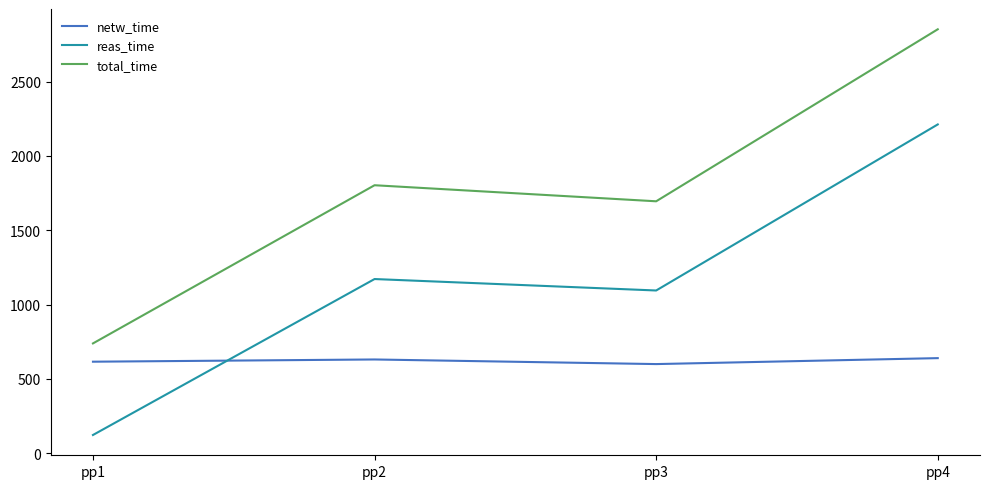

At which category does netw_time reach its first local valley?

pp3